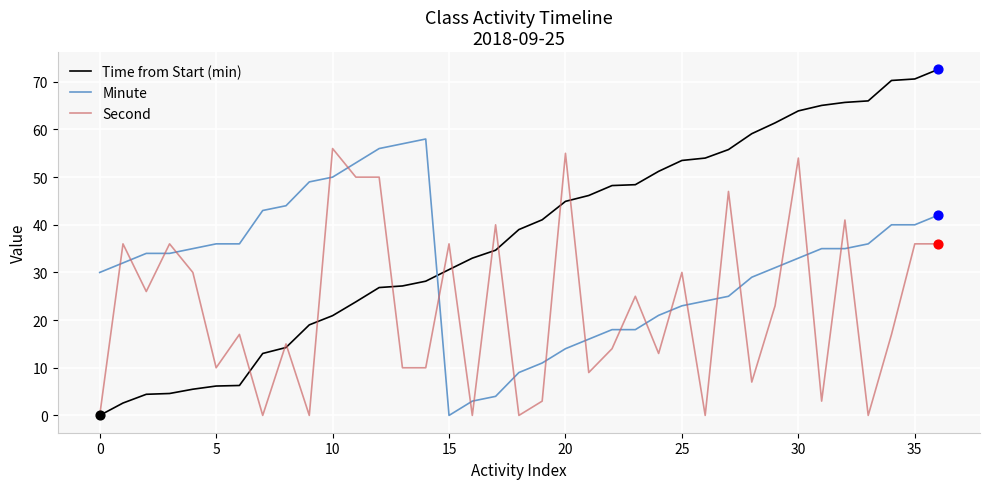

Which series has the largest range (max minus min)?

Time from Start (min)